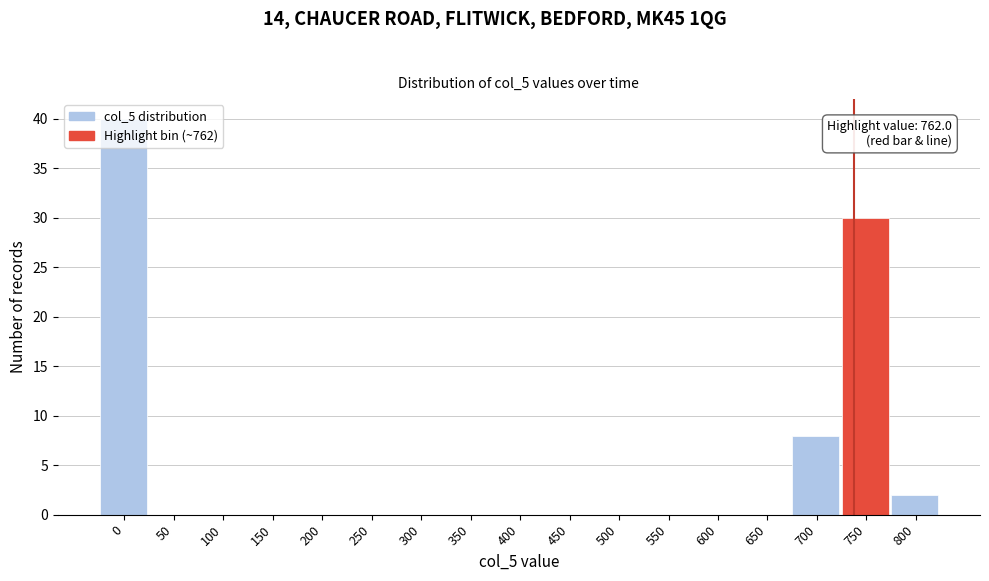

At which label is the value closest to 20?

750